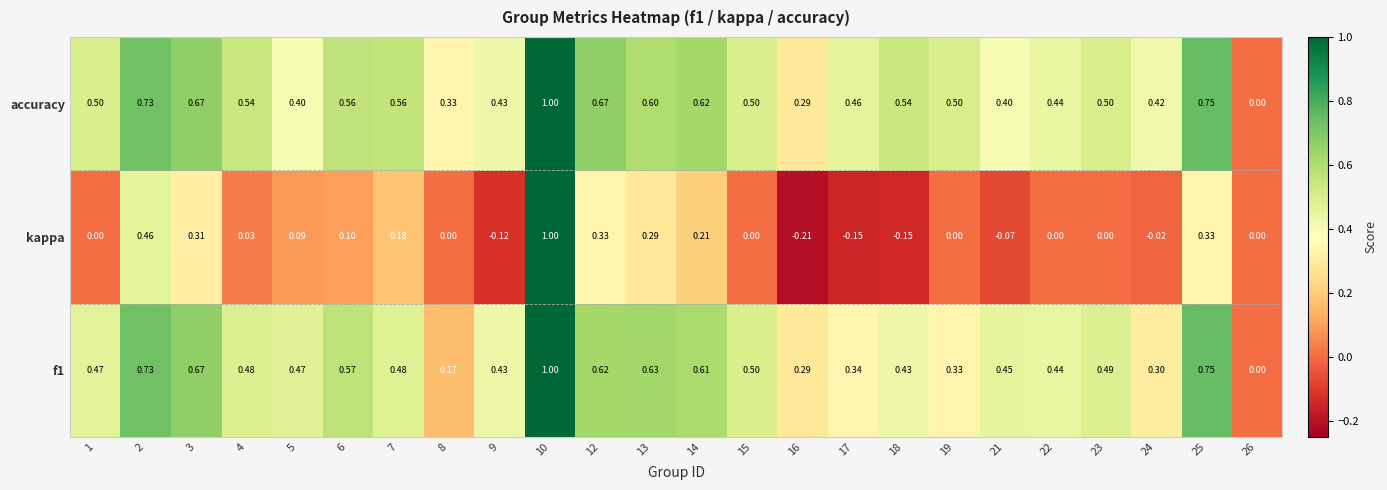

Which series has the widest spread of values?

kappa